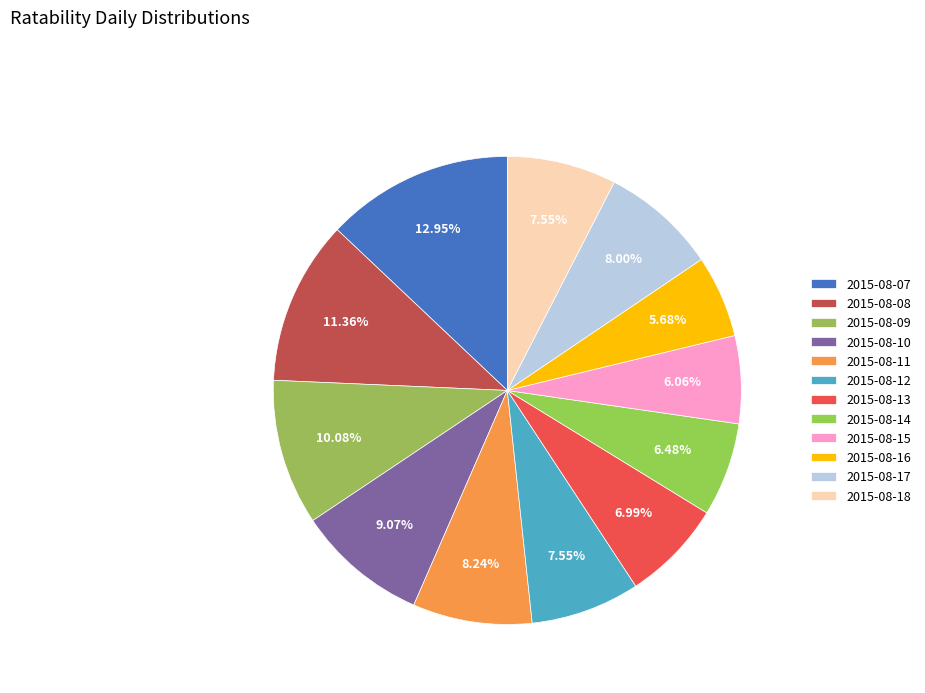

How many segments does this pie chart have?

12